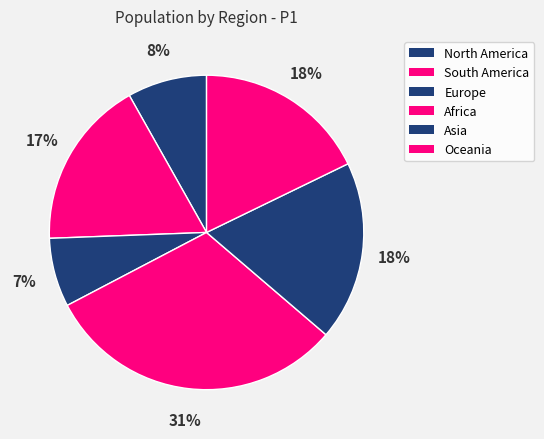

Count the number of slices in the pie.

6